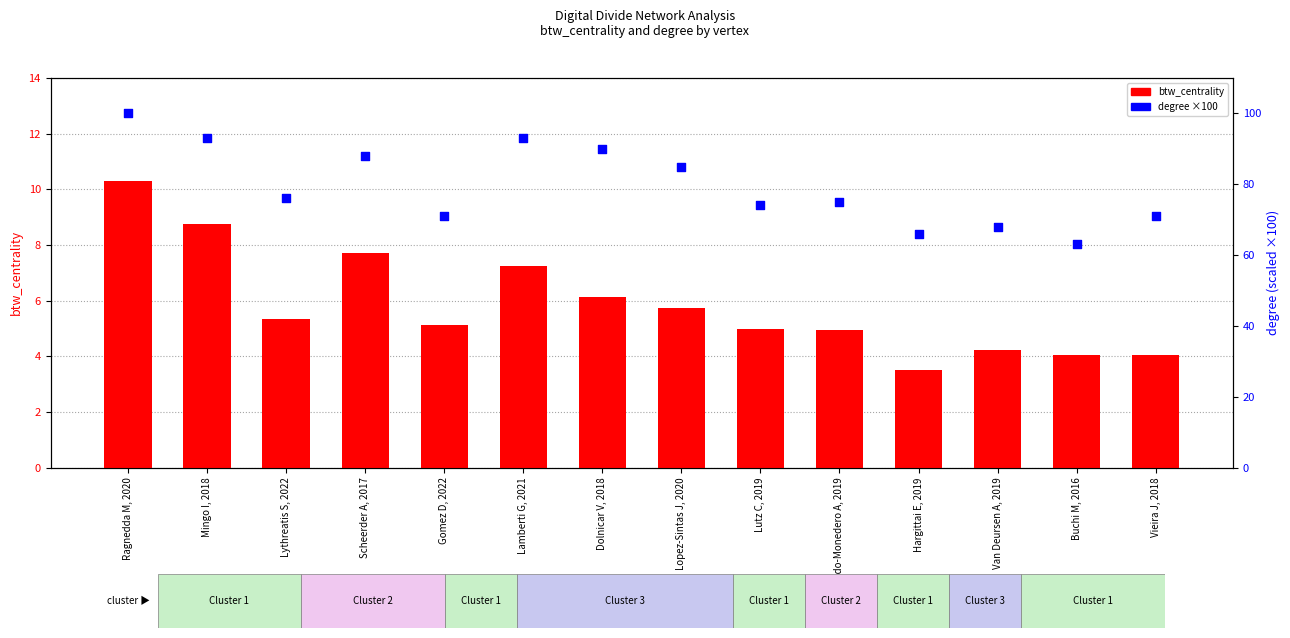

Is the value of degree (× 100) at Dolnicar V, 2018 greater than the value of btw_centrality at Lucendo-Monedero A, 2019?

Yes